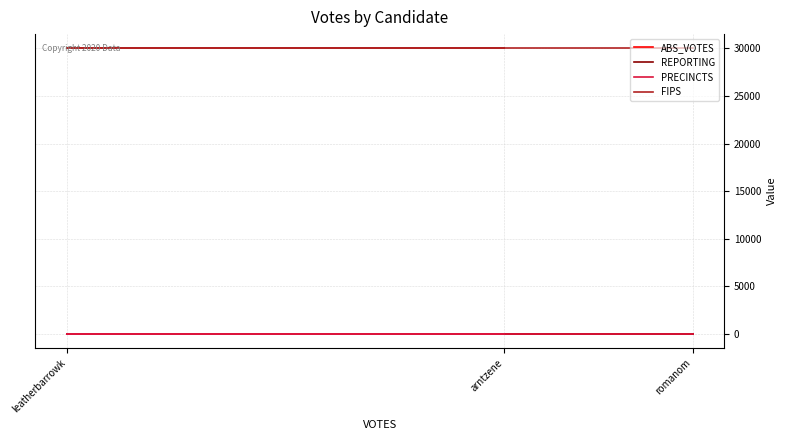

Reading left to right, what are all the values shown in this chart?

ABS_VOTES: 0	0	0
REPORTING: 8	8	8
PRECINCTS: 8	8	8
FIPS: 30005	30005	30005